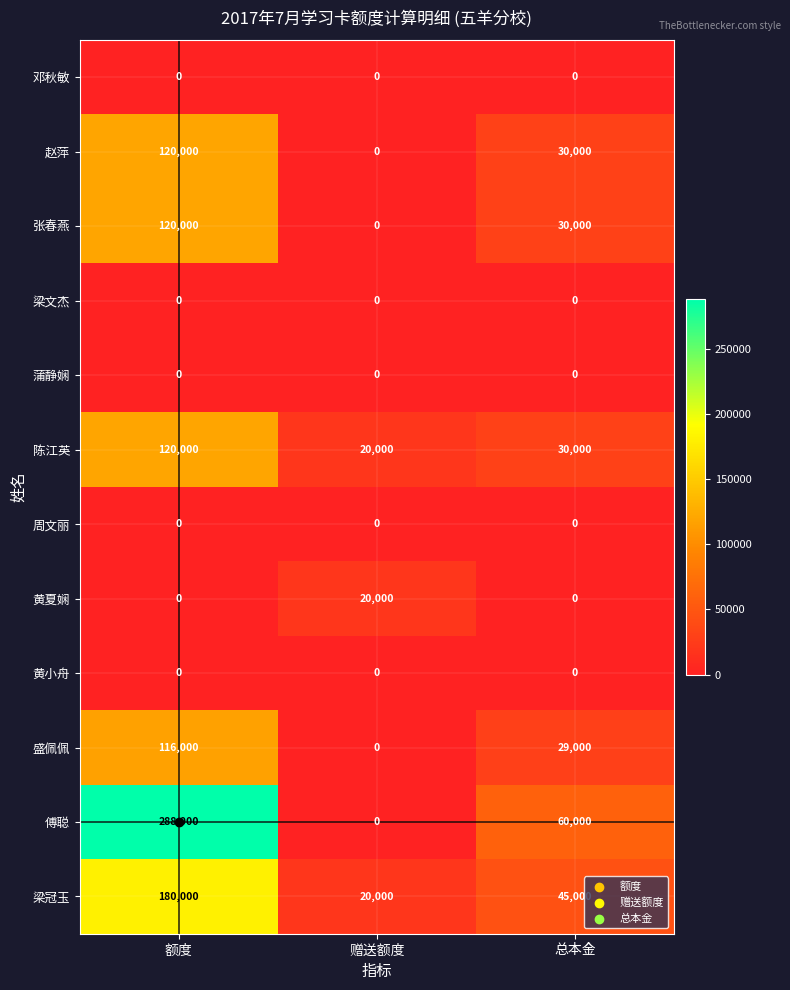

Where does the 傅聪 series first go above 60000?

额度